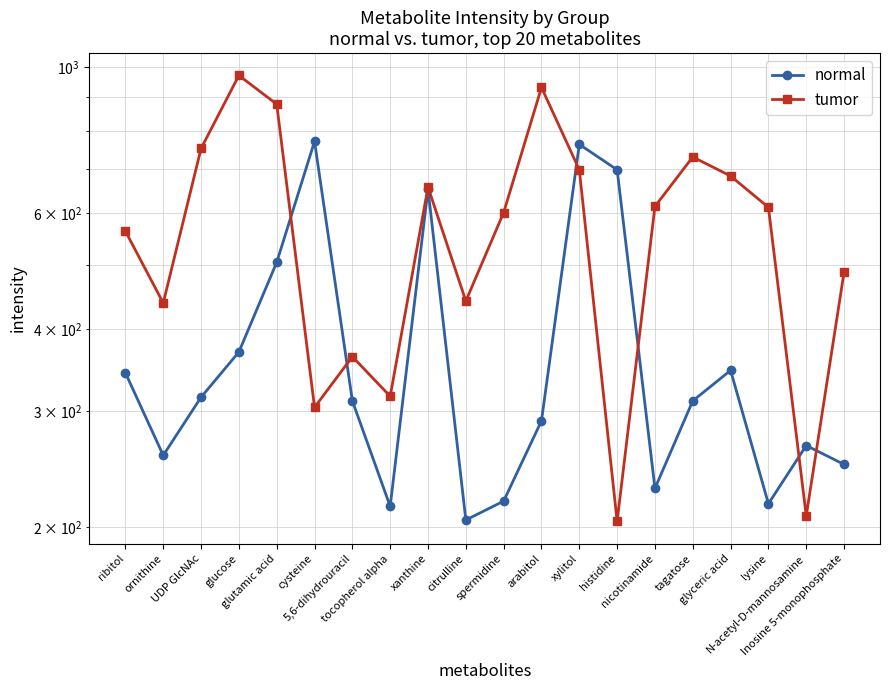

What is the difference between the maximum and minimum values in the tumor series?

767